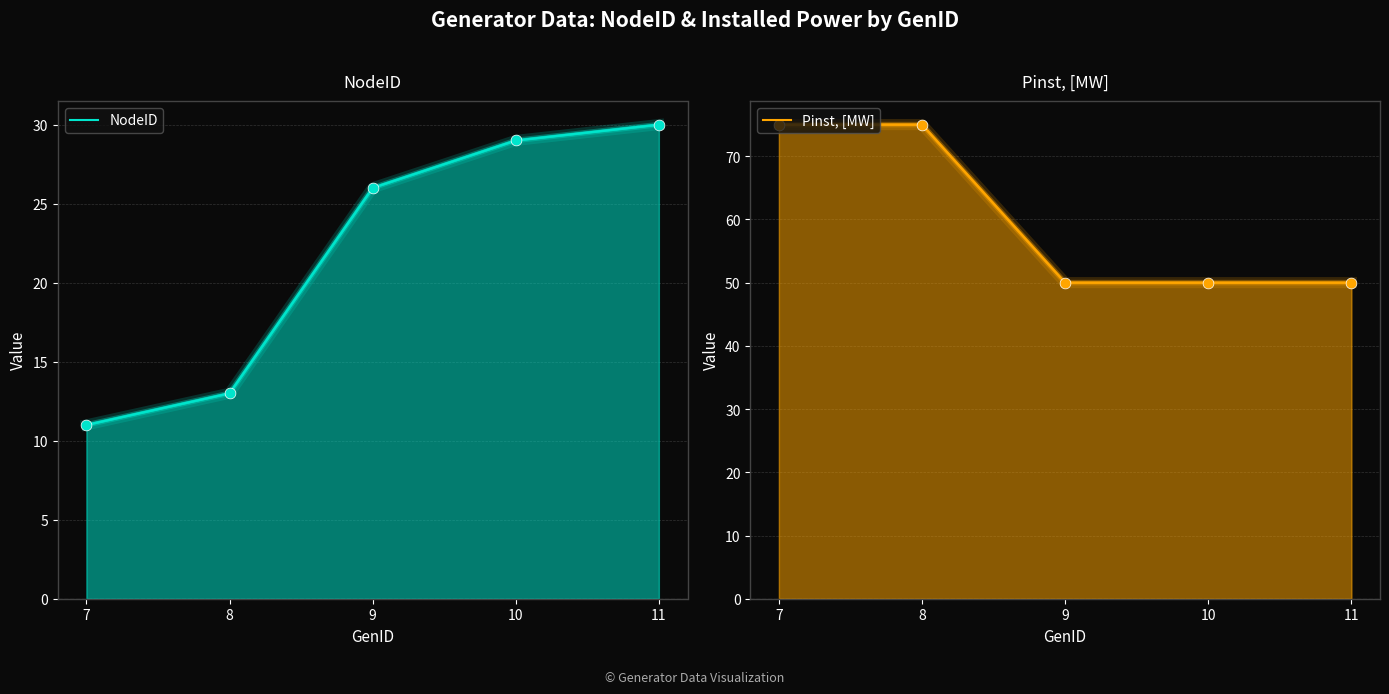

At which category is the sum across all series the highest?

8